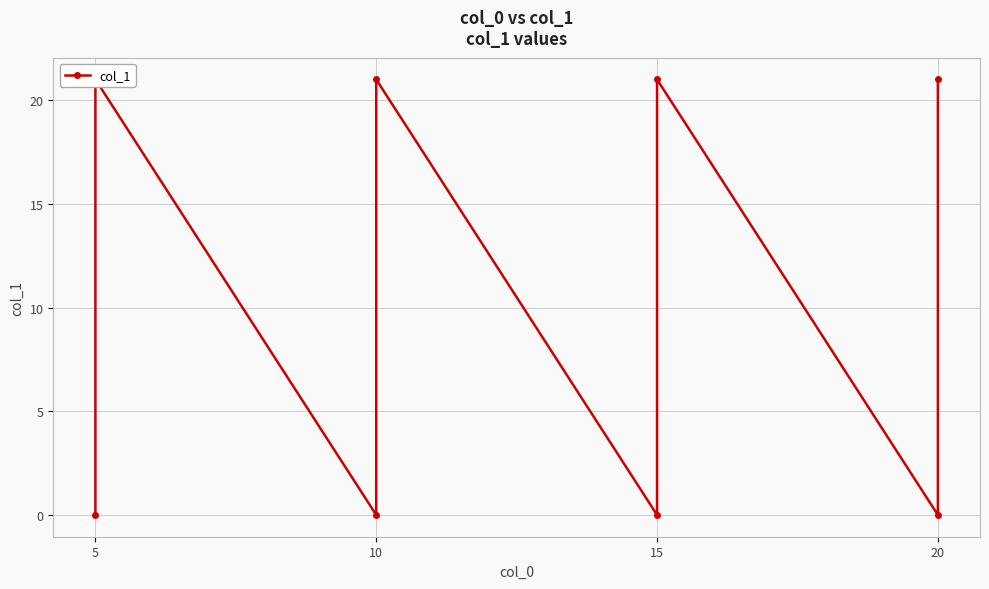

Reading left to right, extract all data points from this chart.

0	21	0	21	0	21	0	21